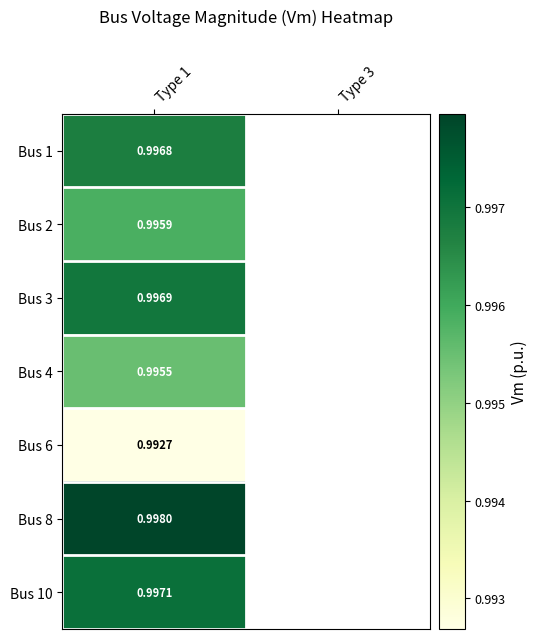

Which series has the largest range (max minus min)?

Bus 1